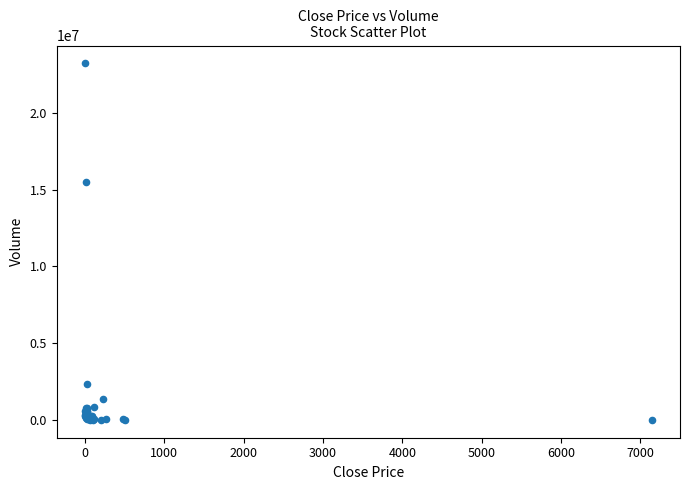

What Y value in the scatter plot is closest to 11615076?

15480871